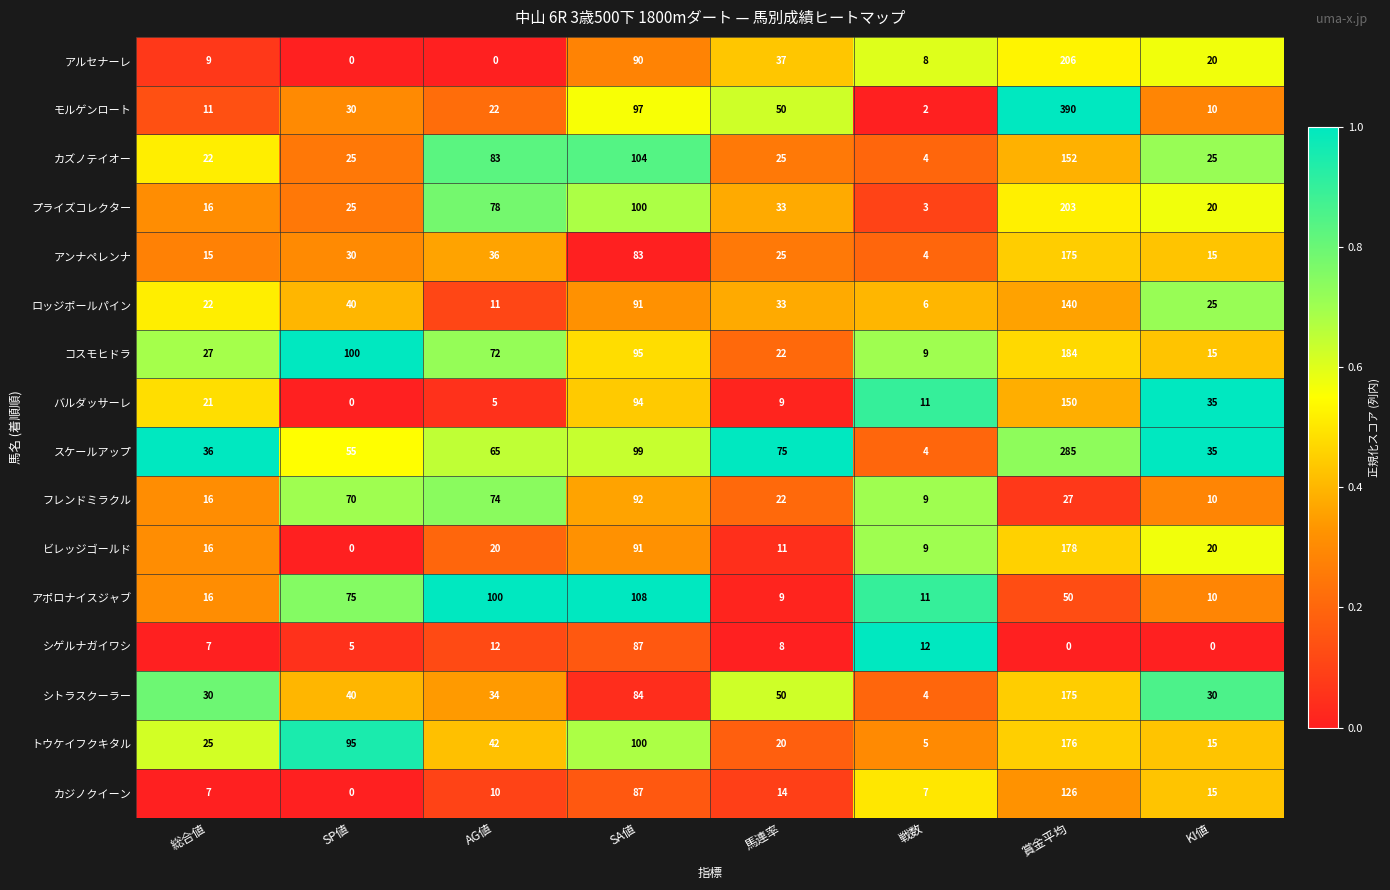

How many data points does each series have?

8